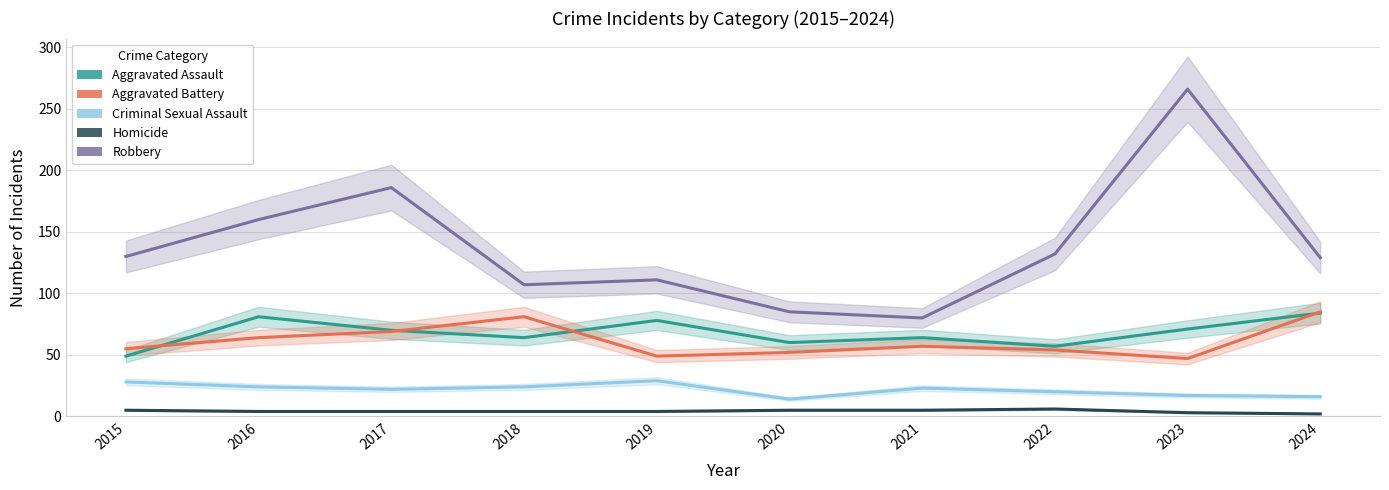

The value of Criminal Sexual Assault at 2020 is 14. True or false?

True